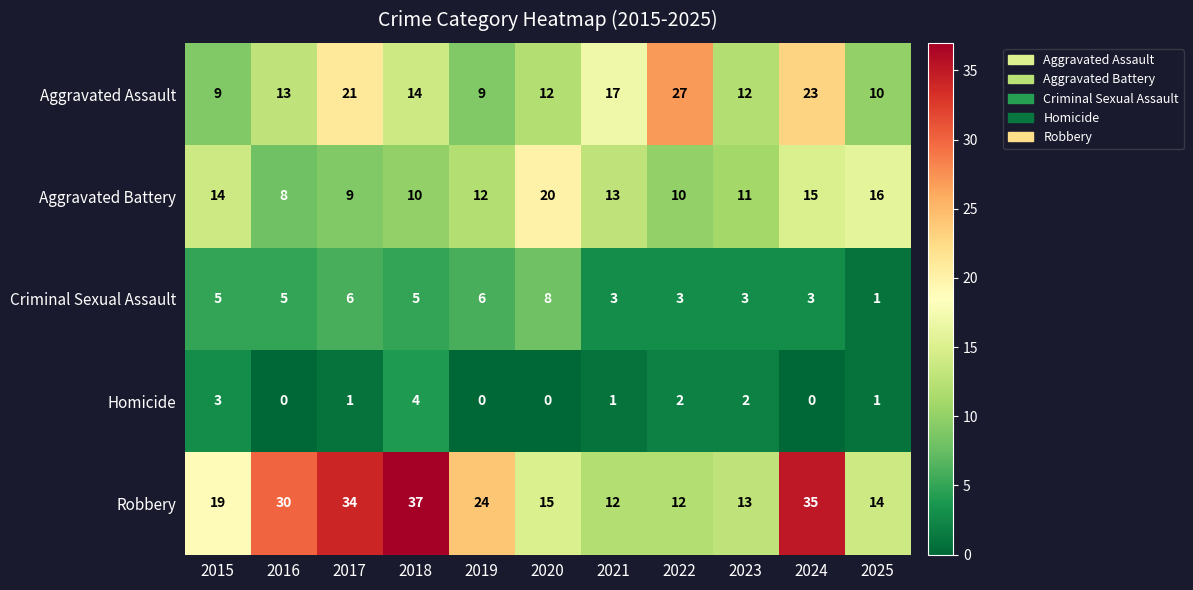

Rank the series by their maximum value, from lowest to highest.

Homicide, Criminal Sexual Assault, Aggravated Battery, Aggravated Assault, Robbery